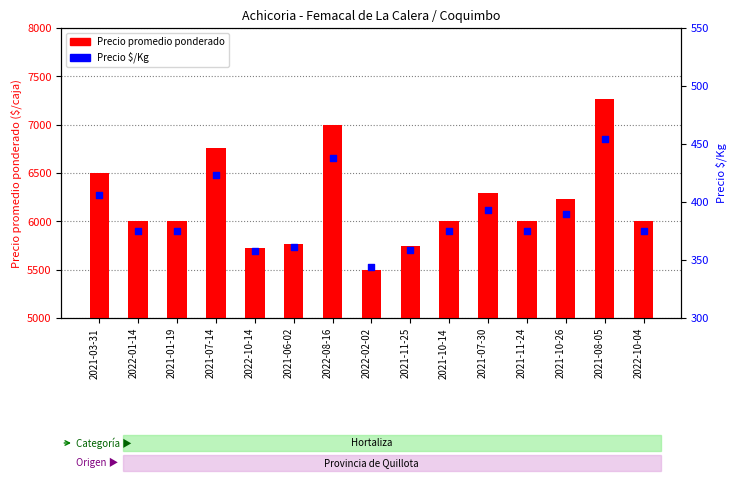

Which series contains the lowest Y value?

Precio $/Kg